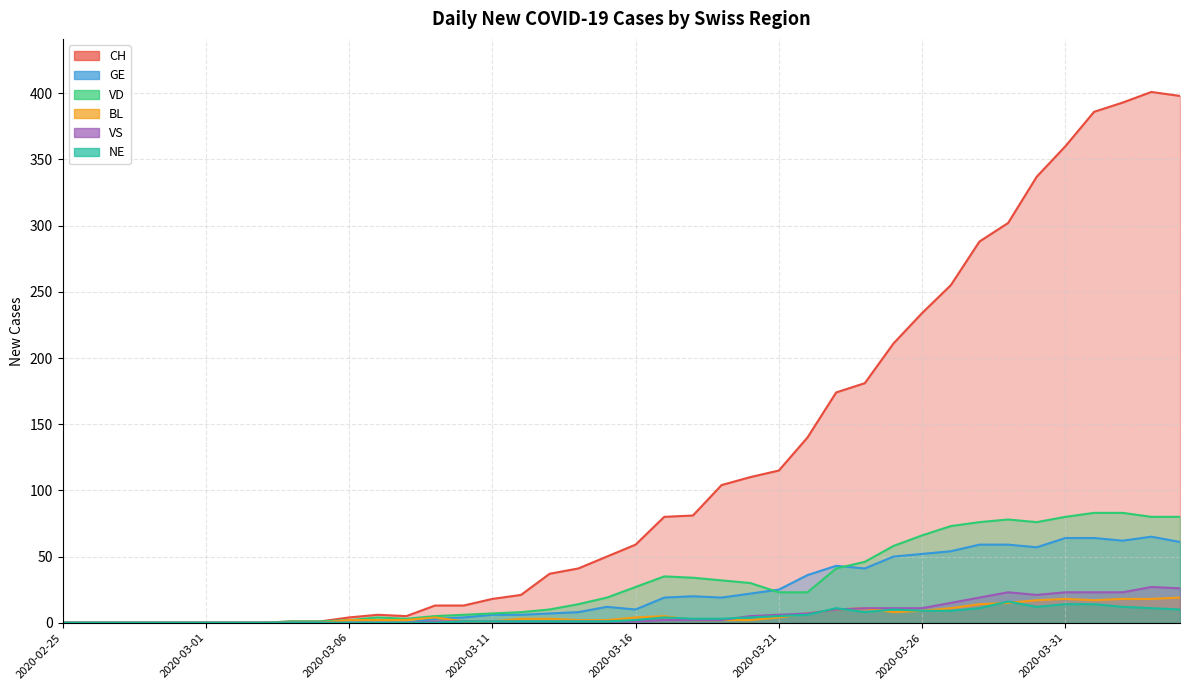

Reading left to right, what are all the values shown in this chart?

CH: 0	0	0	0	0	0	0	0	1	1	4	6	5	13	13	18	21	37	41	50	59	80	81	104	110	115	140	174	181	211	234	255	288	302	337	360	386	393	401	398
GE: 0	0	0	0	0	0	0	0	0	0	0	0	0	3	4	6	6	7	8	12	10	19	20	19	22	25	36	43	41	50	52	54	59	59	57	64	64	62	65	61
VD: 0	0	0	0	0	0	0	0	1	1	2	4	3	5	6	7	8	10	14	19	27	35	34	32	30	23	23	41	46	58	66	73	76	78	76	80	83	83	80	80
BL: 0	0	0	0	0	0	0	0	0	0	2	2	2	4	1	1	3	3	2	2	4	5	2	2	2	4	7	10	11	8	9	11	14	15	17	18	17	18	18	19
VS: 0	0	0	0	0	0	0	0	0	0	0	0	0	1	1	1	1	1	1	1	1	2	2	2	5	6	7	10	11	11	11	15	19	23	21	23	23	23	27	26
NE: 0	0	0	0	0	0	0	0	0	0	0	0	0	0	1	1	1	1	1	1	2	4	3	3	4	5	6	11	8	10	9	9	11	16	12	14	14	12	11	10